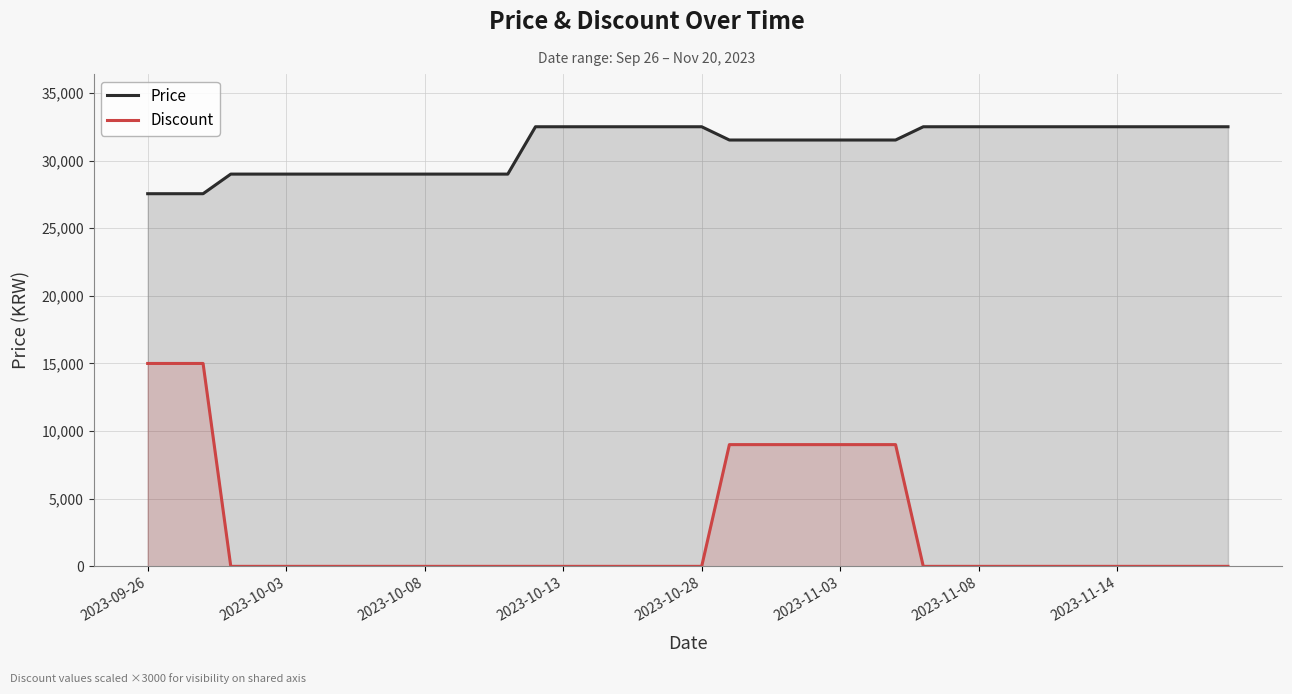

Which series has the largest total across all categories?

Price